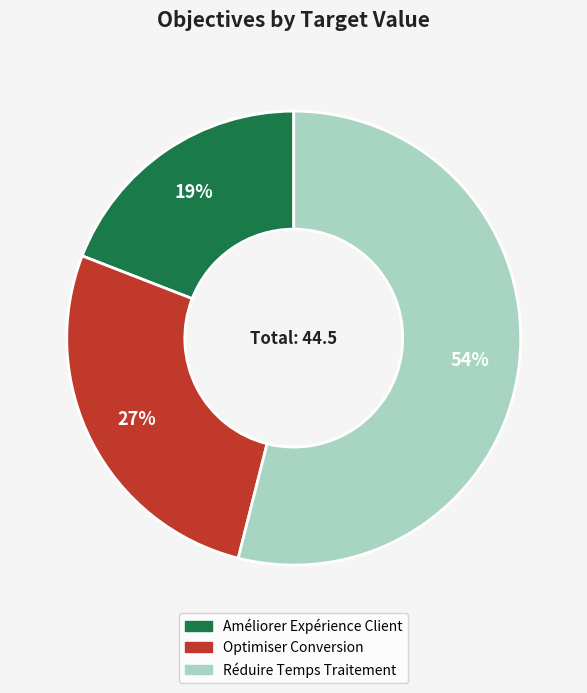

Between Réduire Temps Traitement and Optimiser Conversion, which is larger?

Réduire Temps Traitement